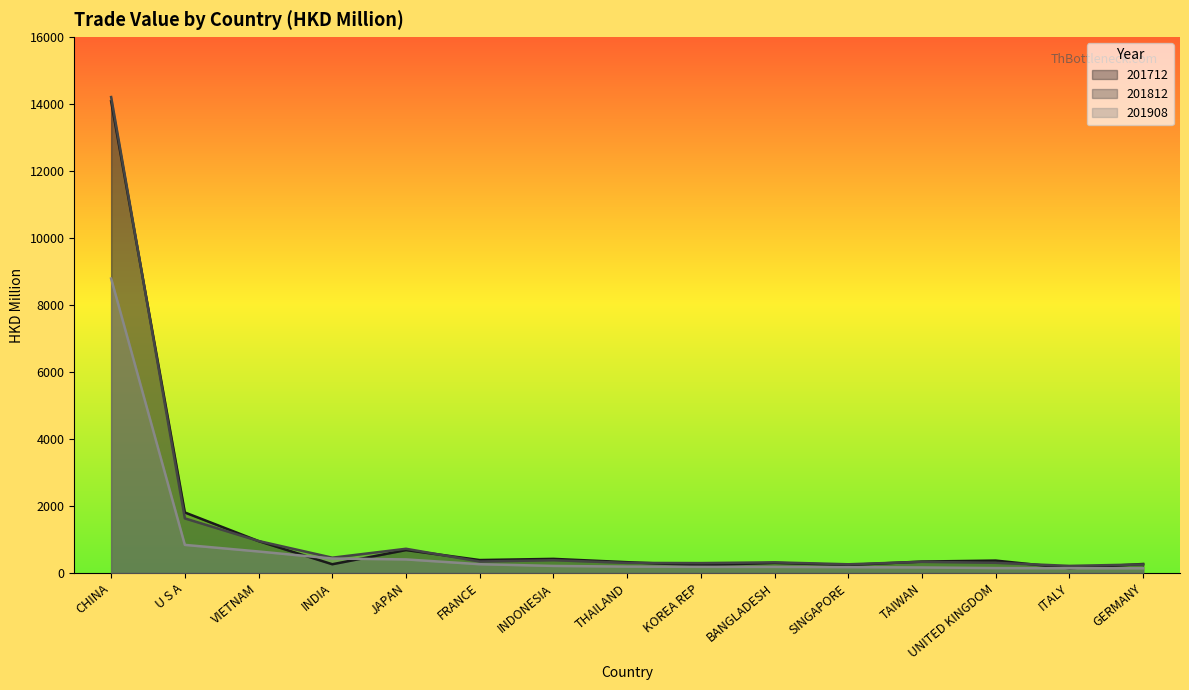

What are all the series names shown in the legend?

201712, 201812, 201908